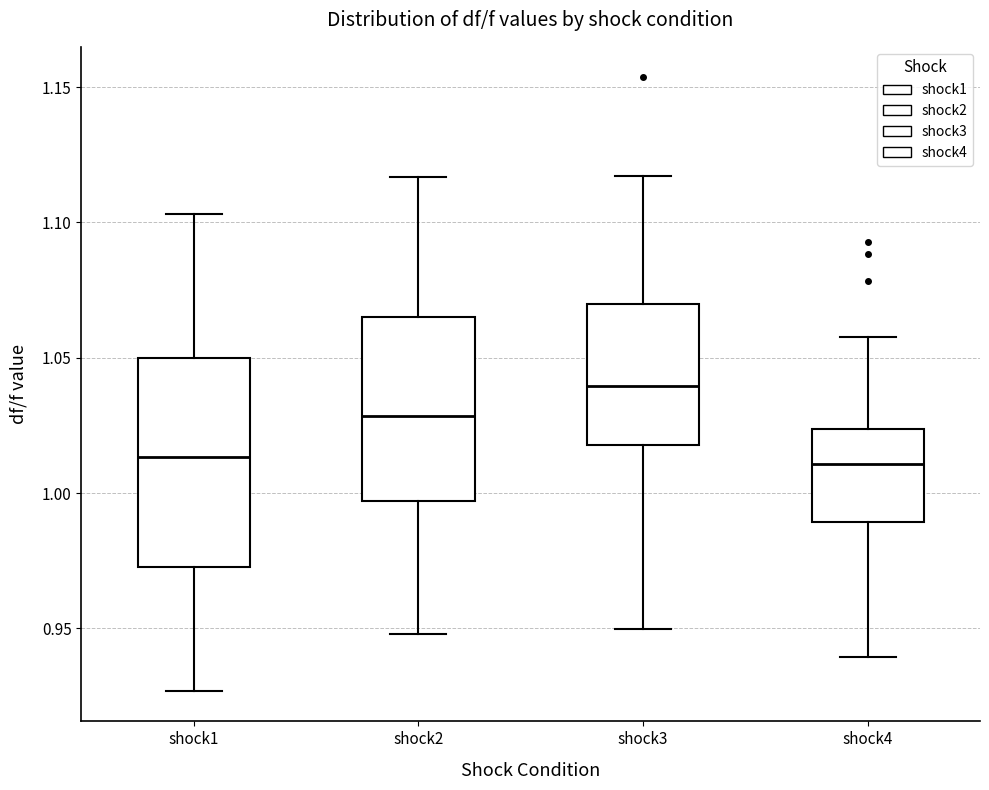

Which box is the tallest, from its lower edge to its upper edge?

shock1